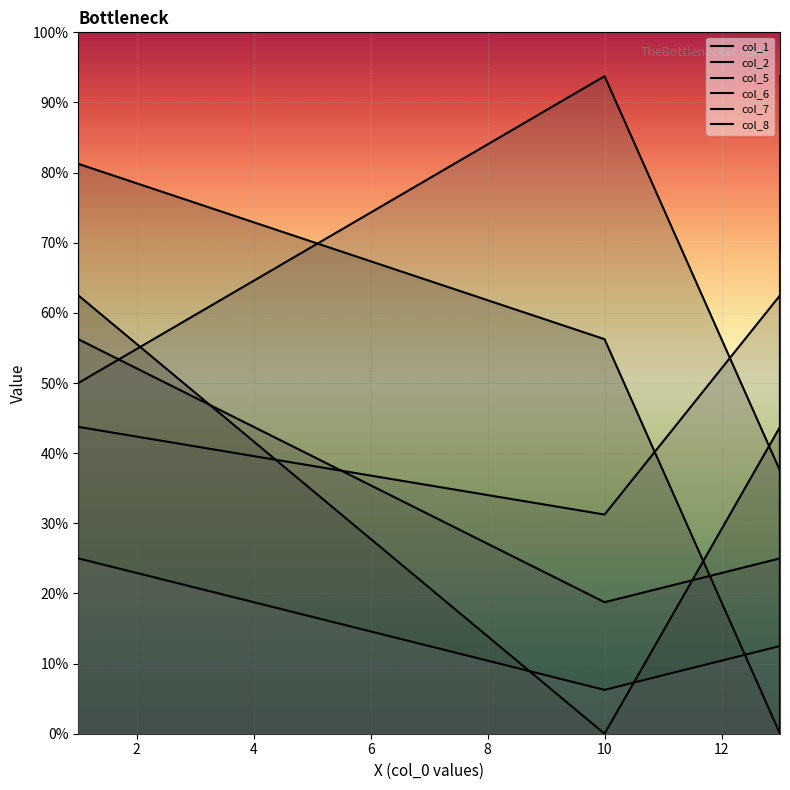

How many intersections are there between col_7 and col_5?

2